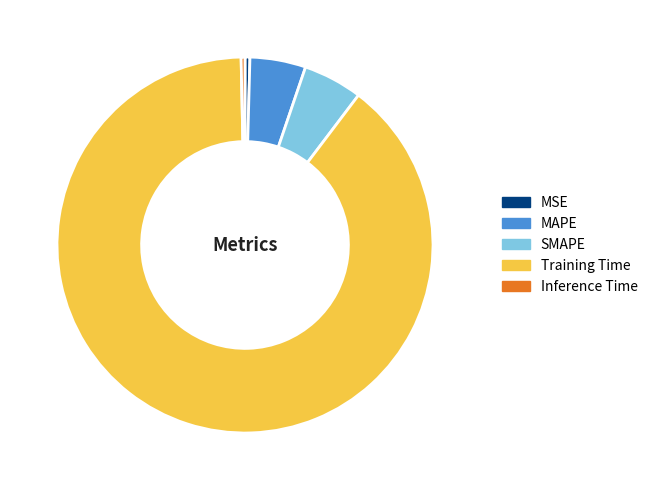

Which category accounts for the majority?

Training Time